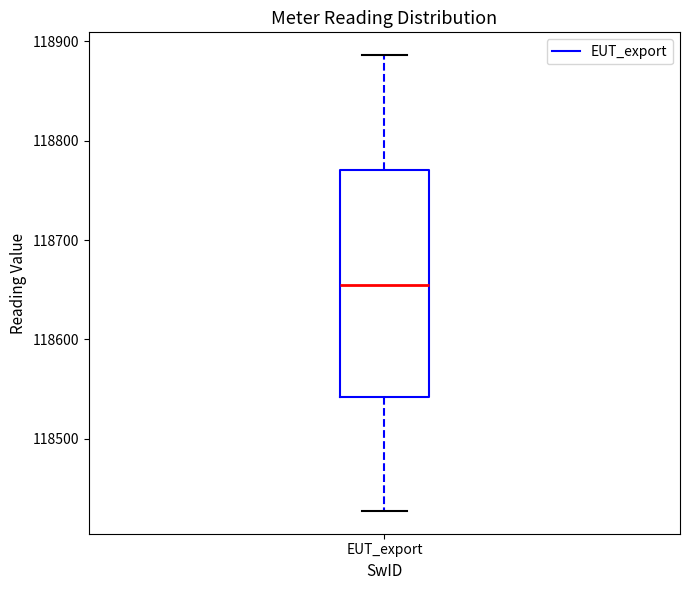

Transcribe this box plot: give where the median line is, the range the box spans, and where the two whiskers end, as read against the y-axis. The values are not printed on the chart, so give them approximately, as read against the axis.

median 118660, box 118540 to 118770, whiskers 118430 to 118890